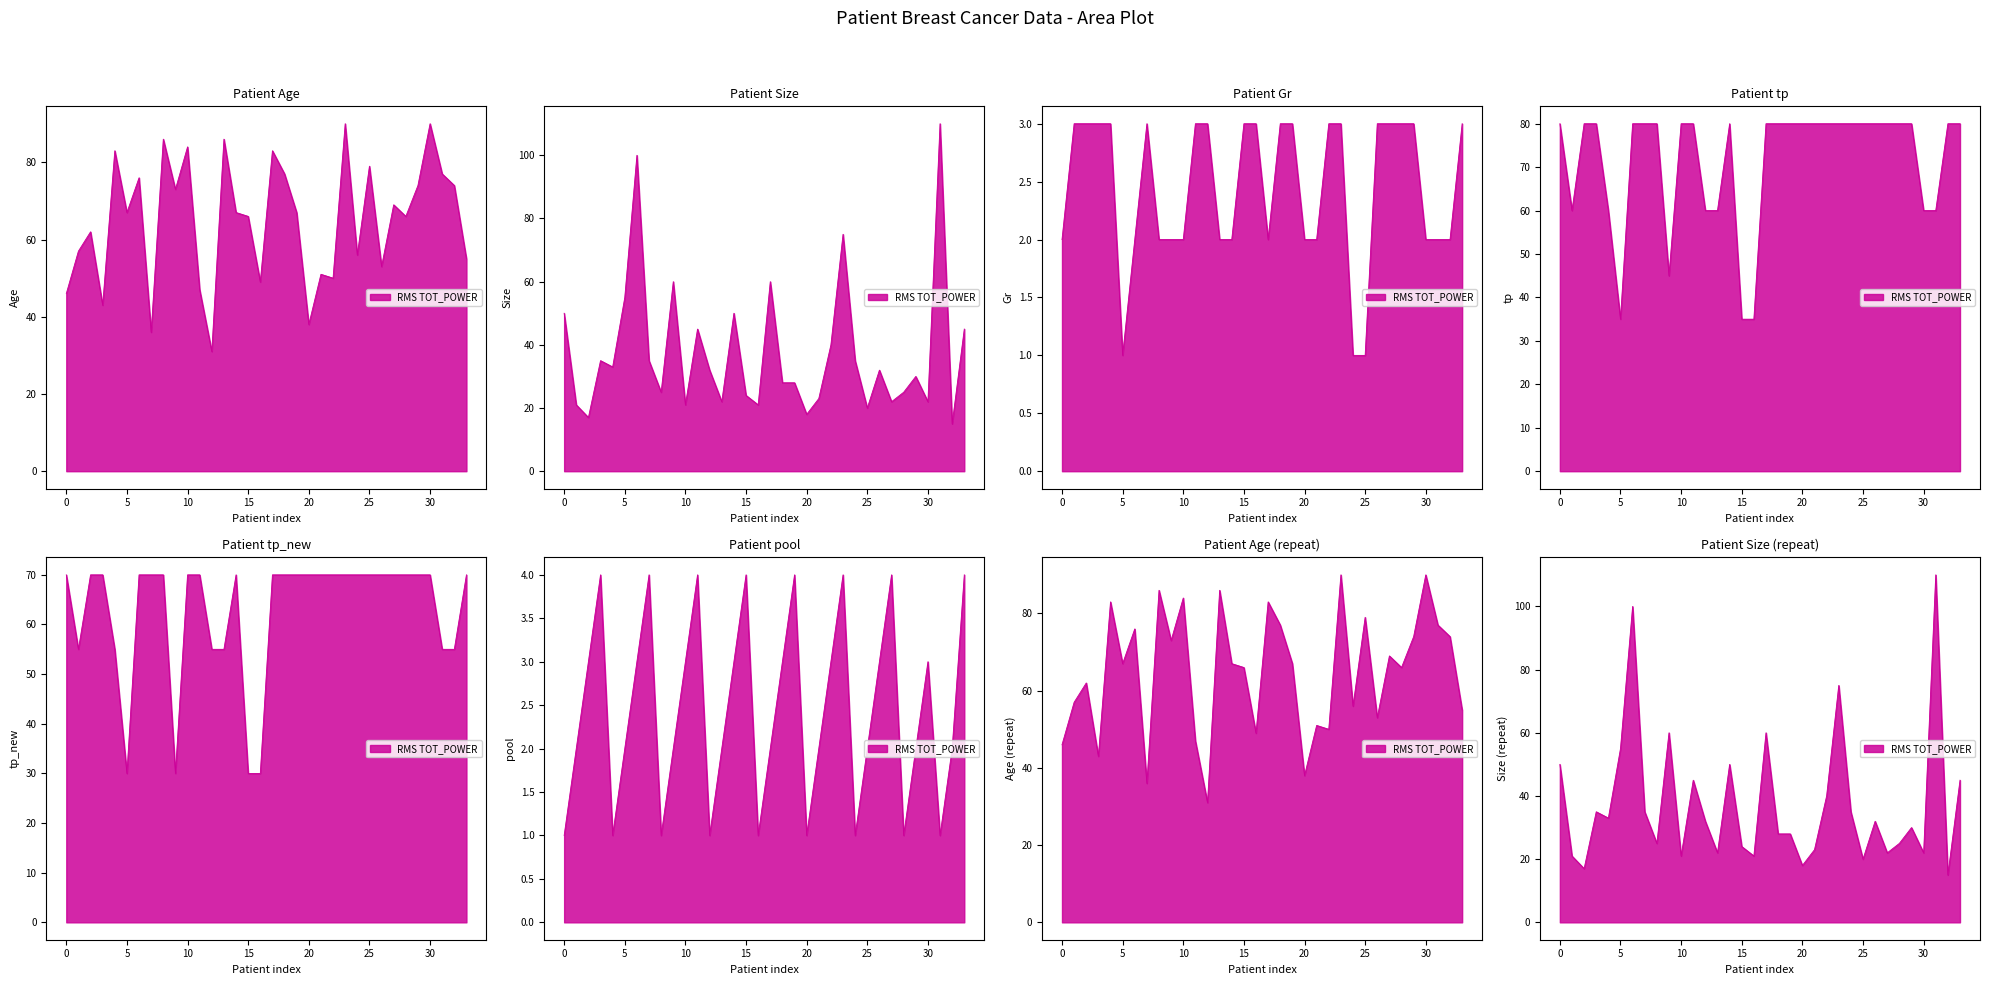

What is the minimum value for tp_new?

30